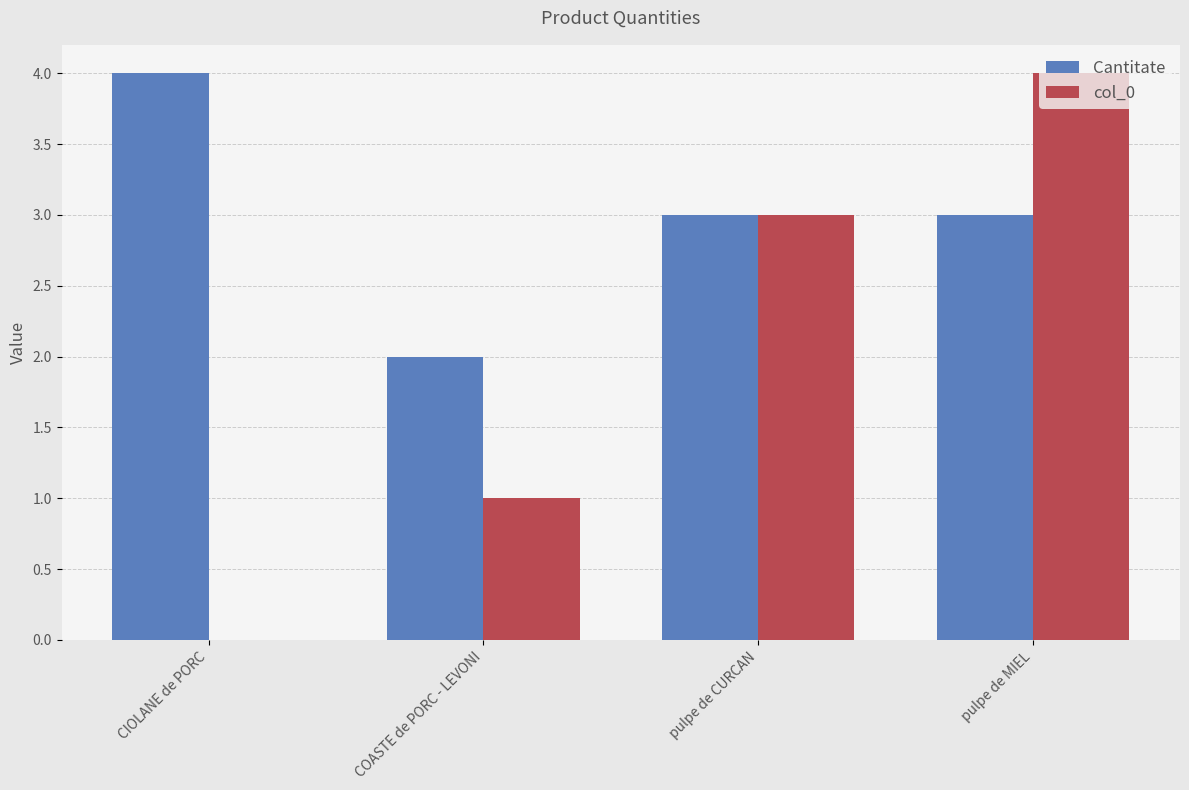

What is the average value of the col_0 series?

2